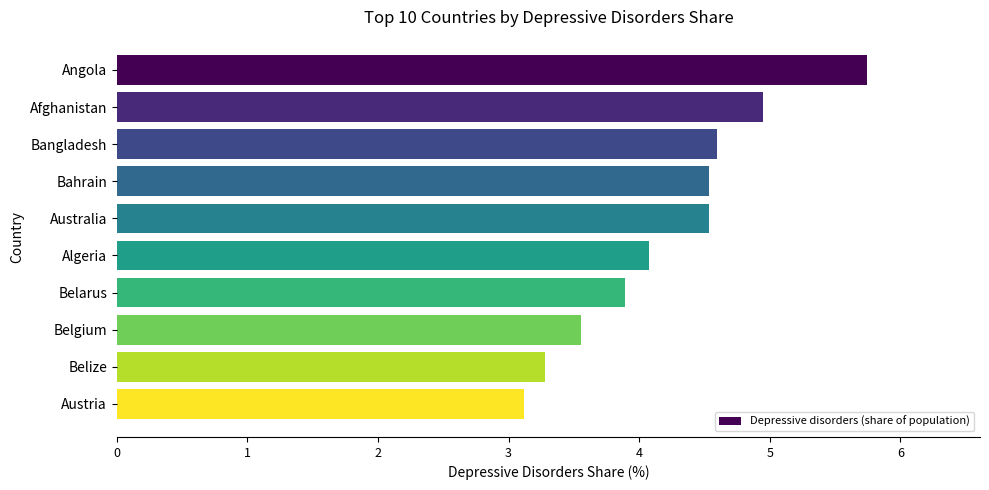

Are the bars horizontal?

Yes